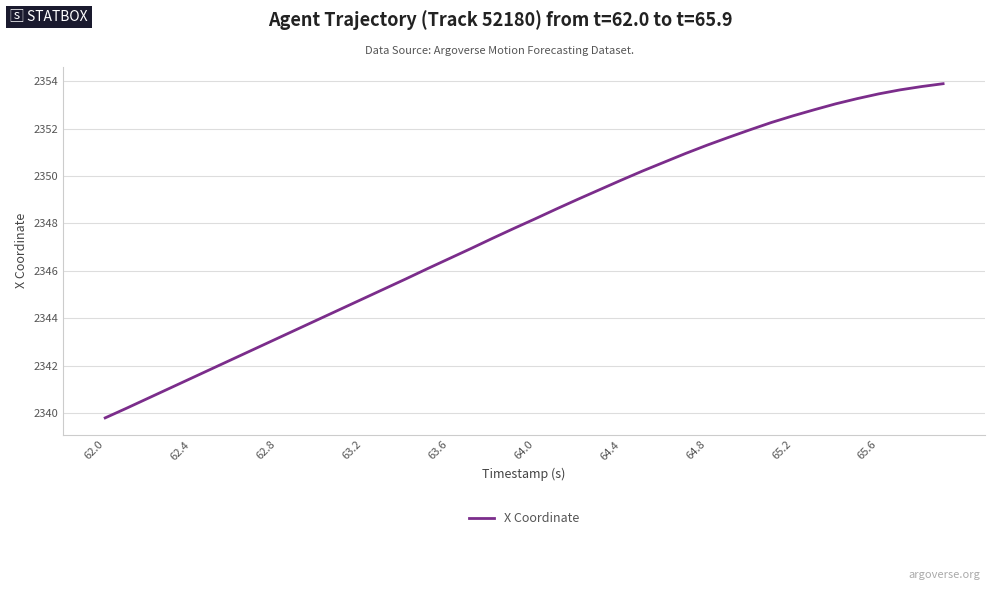

What is the minimum value shown in the chart?

2339.8